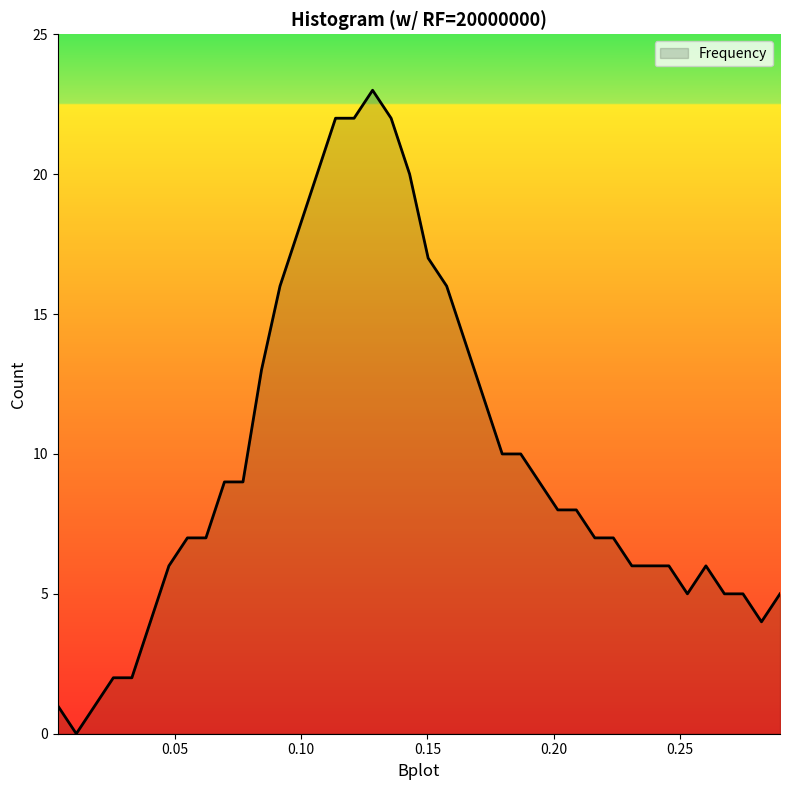

What is the greatest value displayed?

23